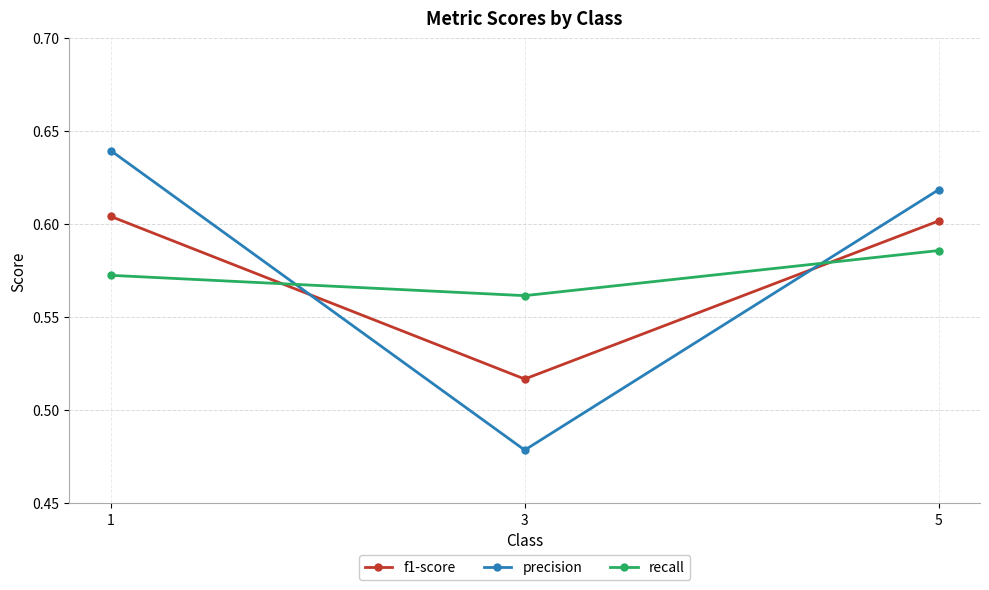

Rank the categories by recall value from lowest to highest.

3, 1, 5